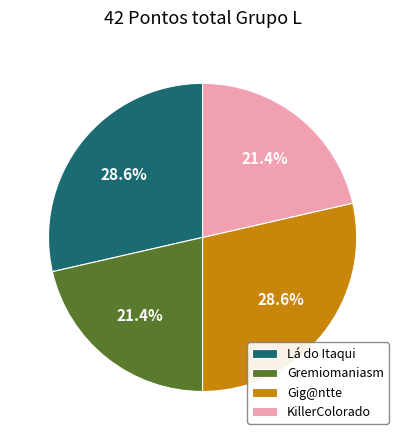

Approximately how many times larger is the value at Gig@ntte compared to Gremiomaniasm?

1.3